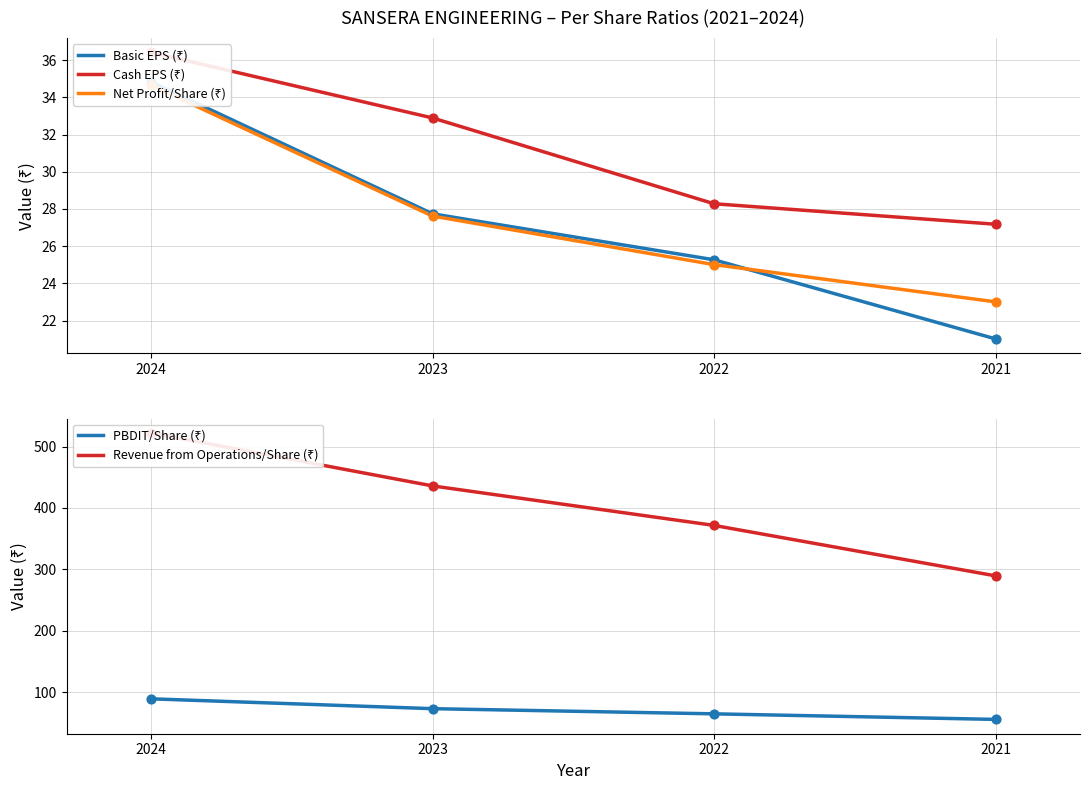

What is the total value across all series at 2024?

717.4